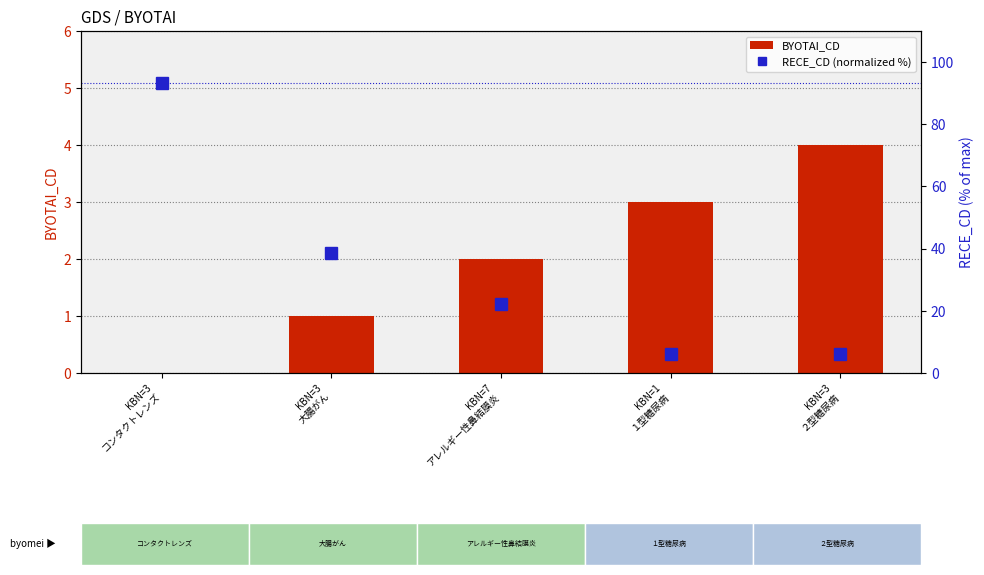

What is the difference between the second highest and minimum values in the RECE_CD (normalized %) series?

32.2